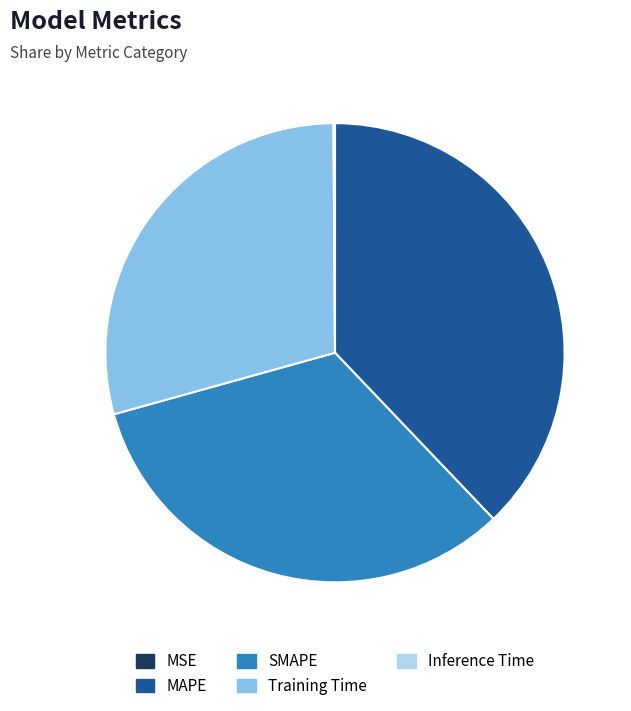

The SMAPE slice represents 24% of the pie. True or false?

False